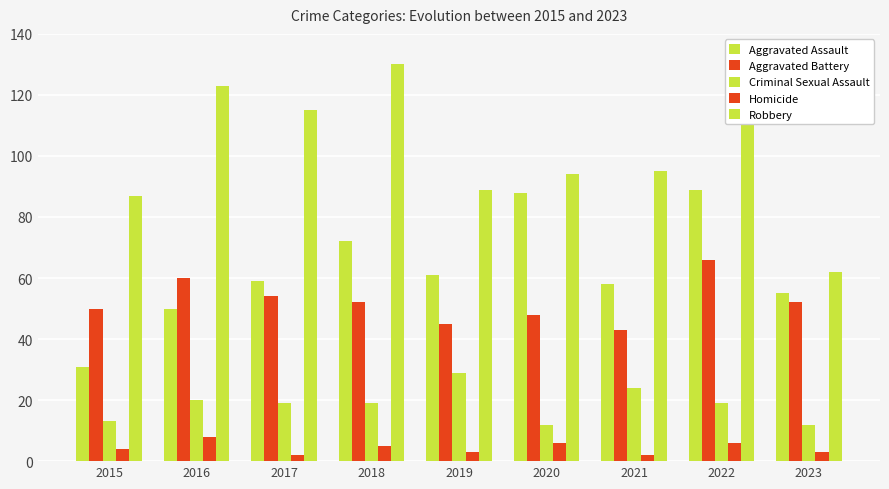

How many bars are there in each group?

5